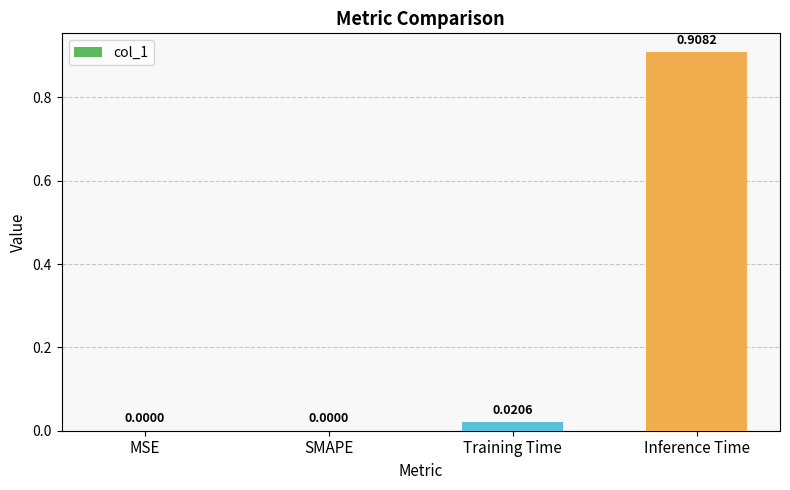

Which category has the highest value across all series?

Inference Time